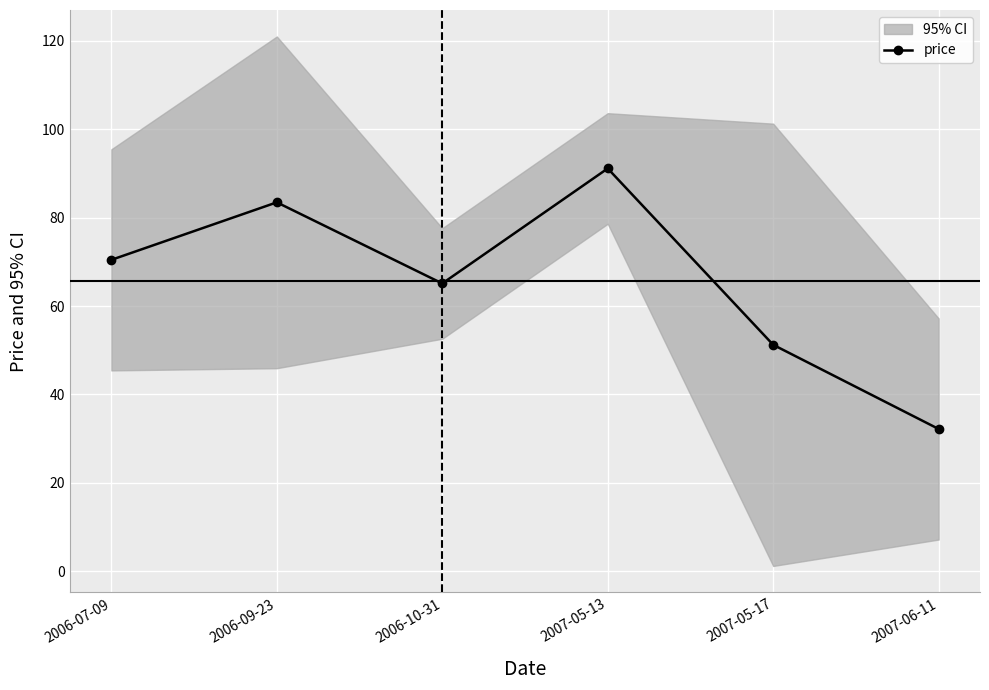

What is the value of the 6th point from the left?

32.2